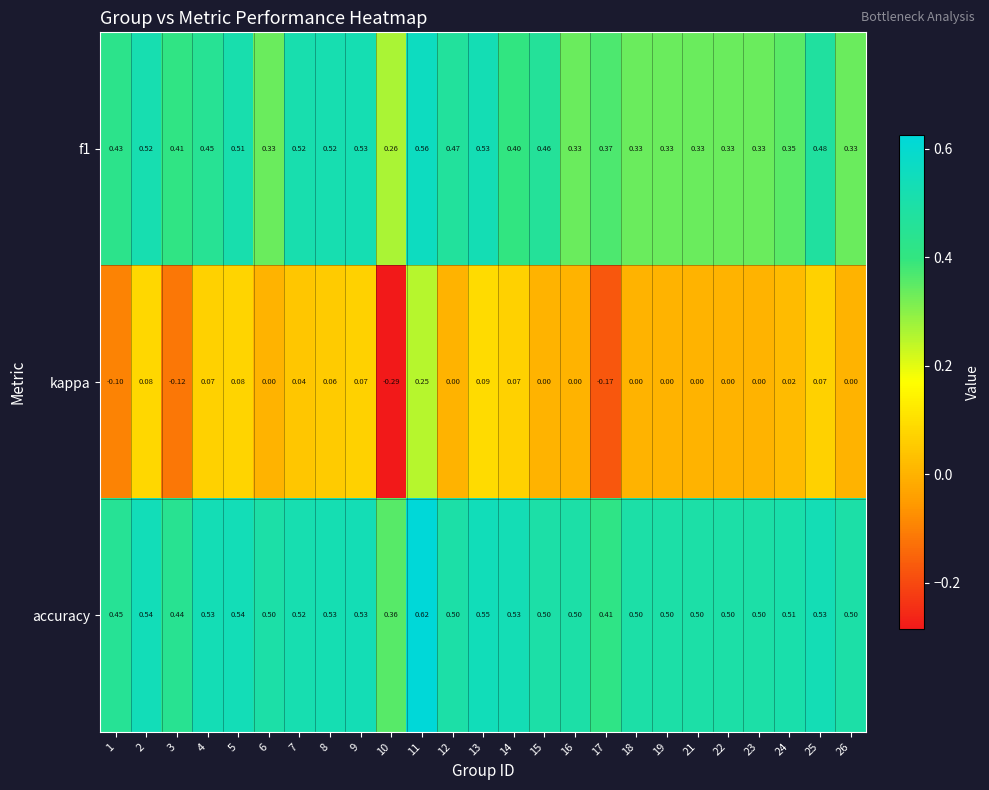

Which series has the widest spread of values?

kappa